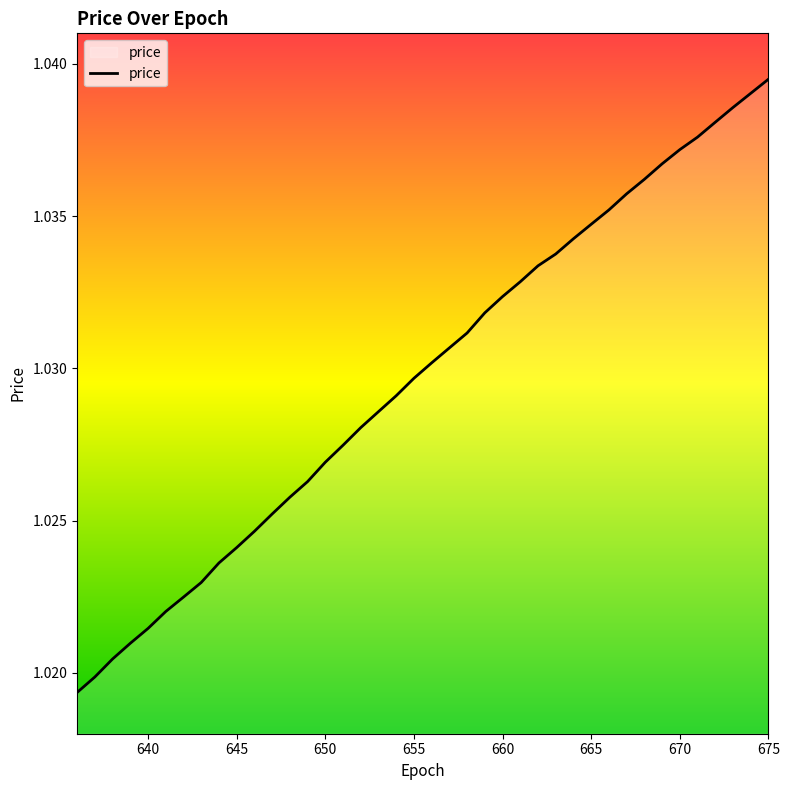

How many lines are shown in the chart?

1